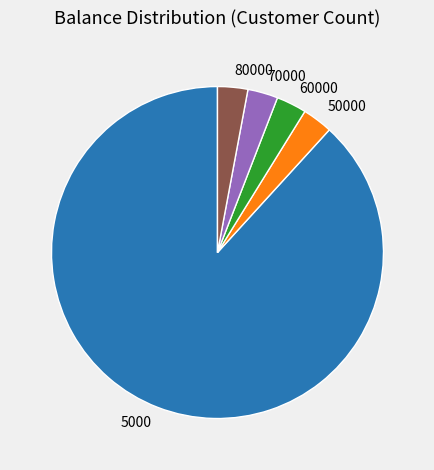

Which slice is the largest?

5000